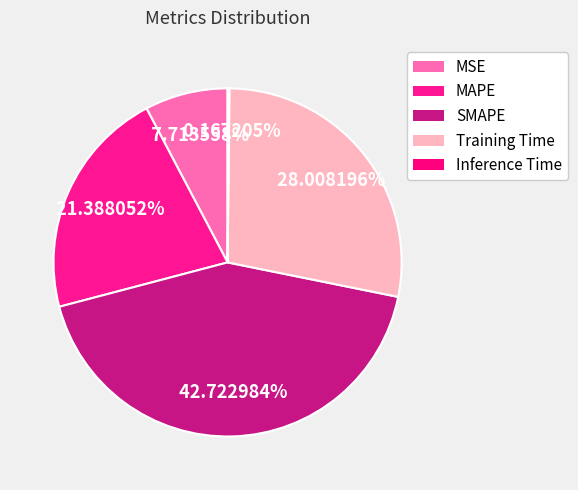

Which category has the smallest portion of the pie?

Inference Time